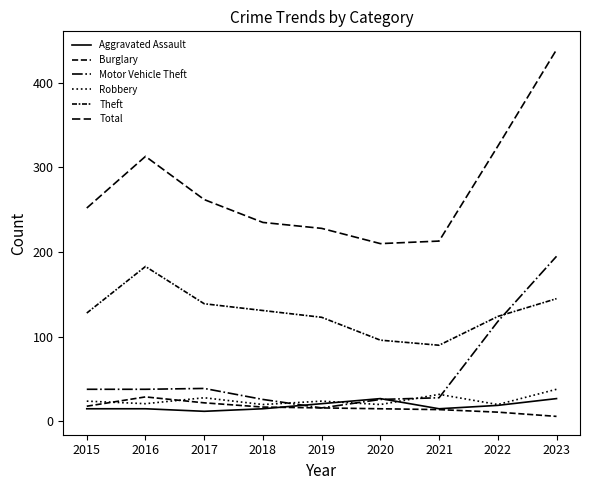

What is the total value across all series at 2019?

428